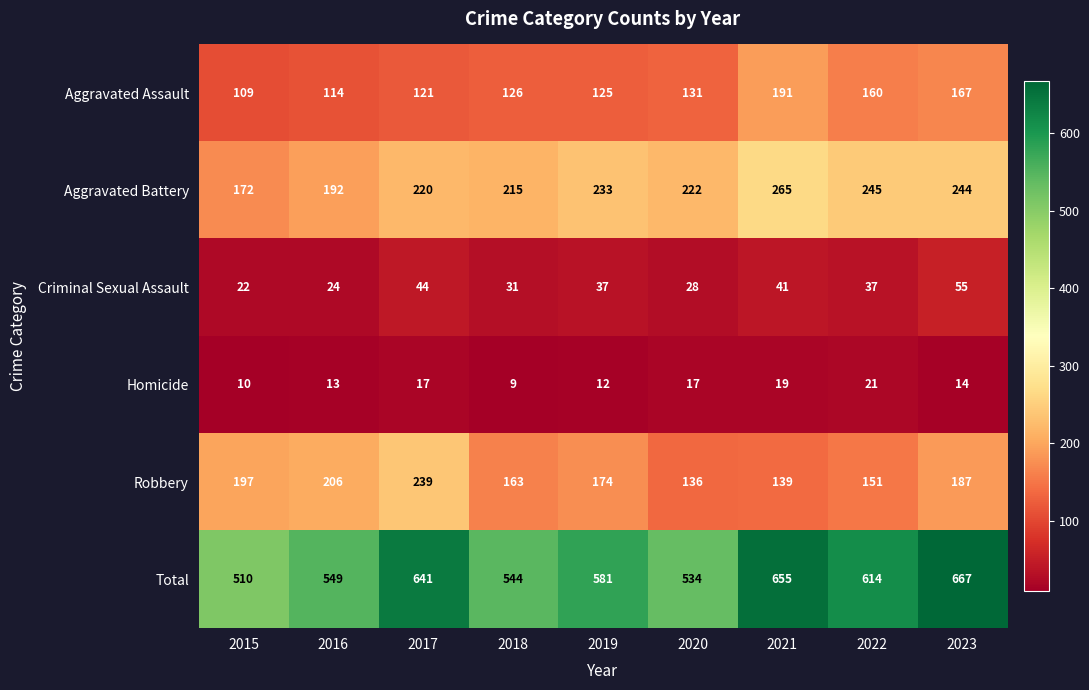

How many distinct data groups are displayed?

6